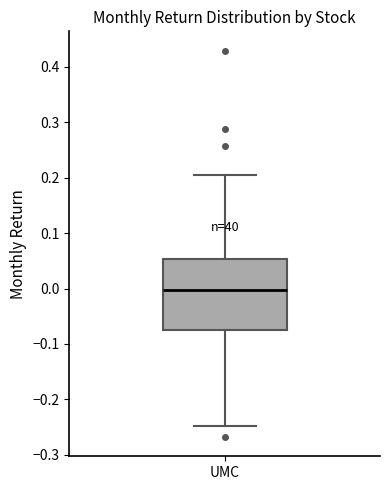

Read this box plot against the y-axis: the position of the median line, the range covered by the box, and the ends of both whiskers. The values are not printed on the chart, so give them approximately, as read against the axis.

median 0.00, box -0.07 to 0.05, whiskers -0.25 to 0.21